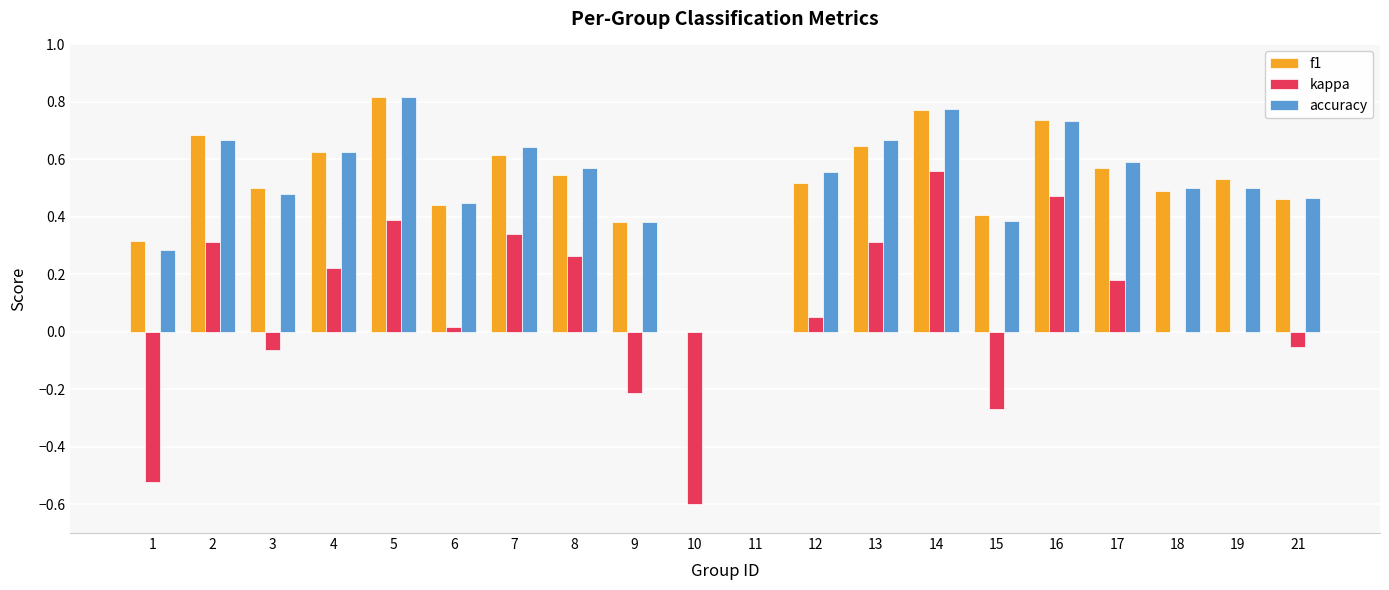

How many groups of bars are there?

20